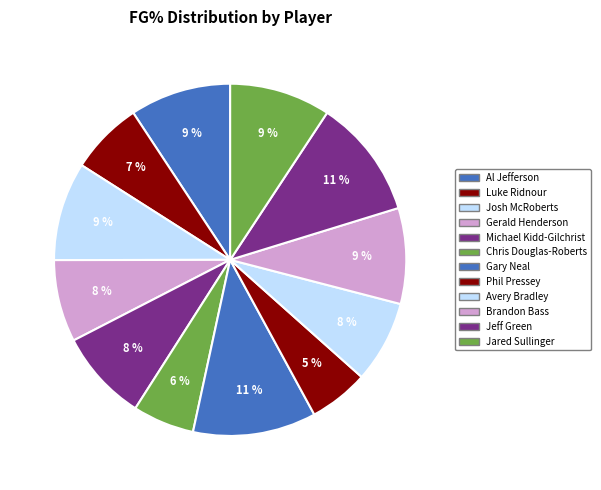

To the nearest percent, what is the difference between the largest and smallest slice percentages?

6%